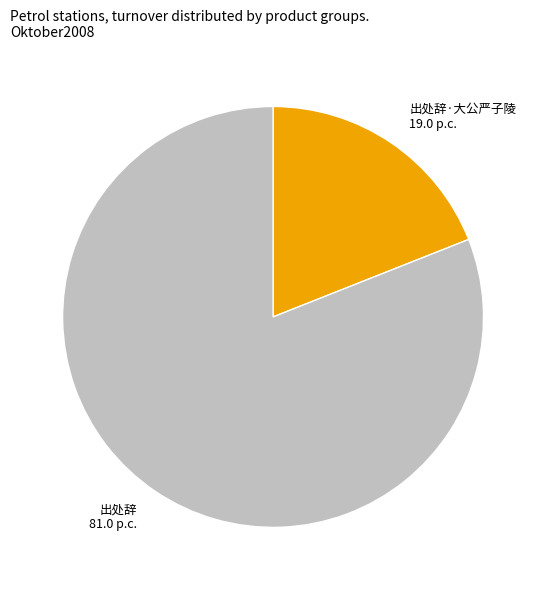

Is it true that 出处辞 81.0 p.c. is 81% of the pie?

True